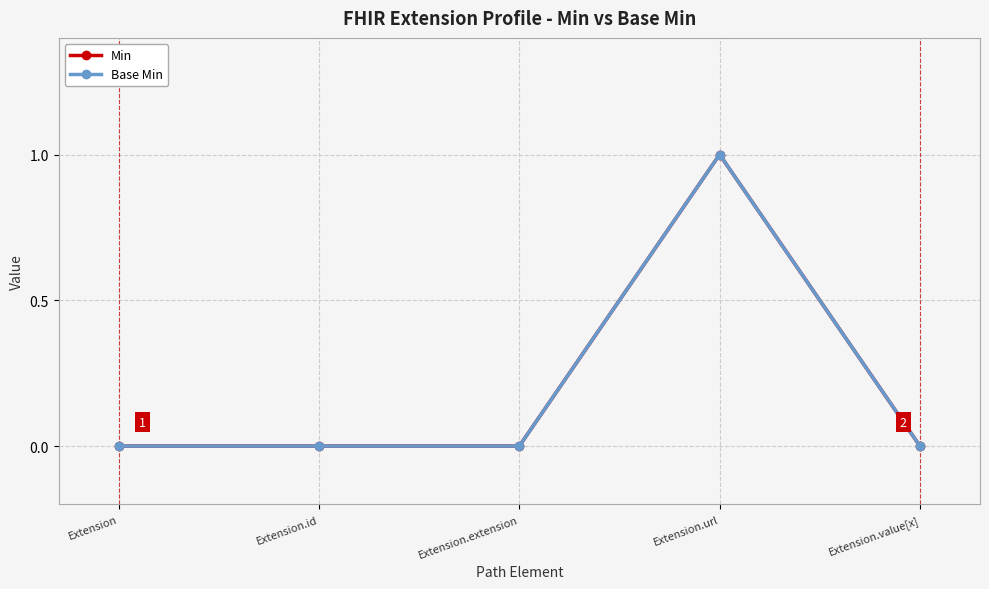

True or false: Base Min has a value of 0 at Extension.

True